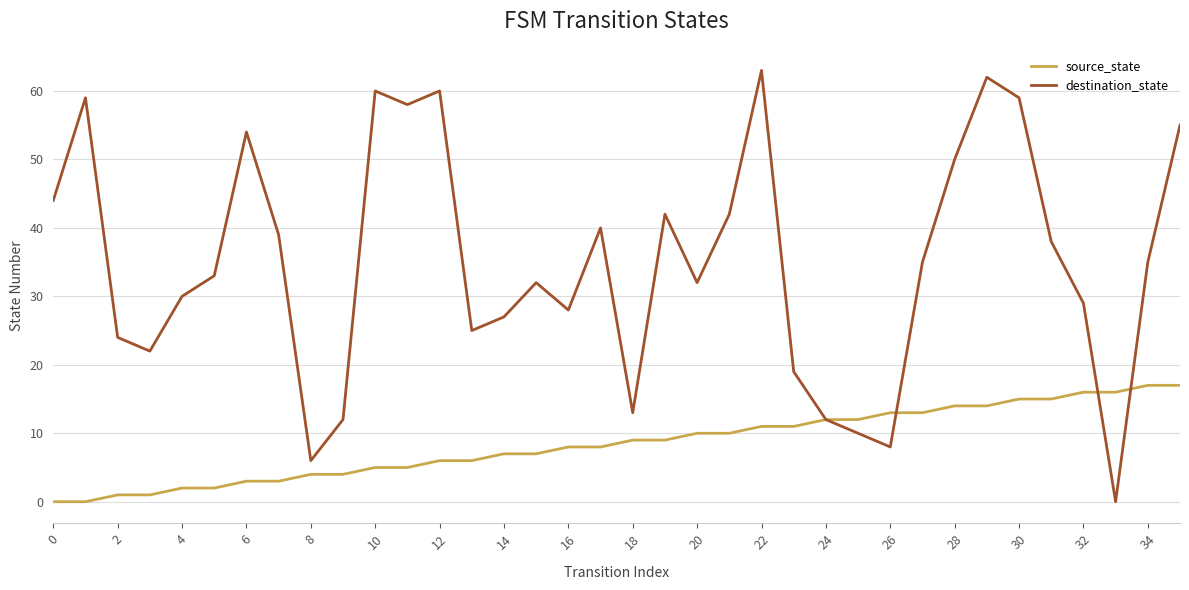

Which series has the widest spread of values?

destination_state